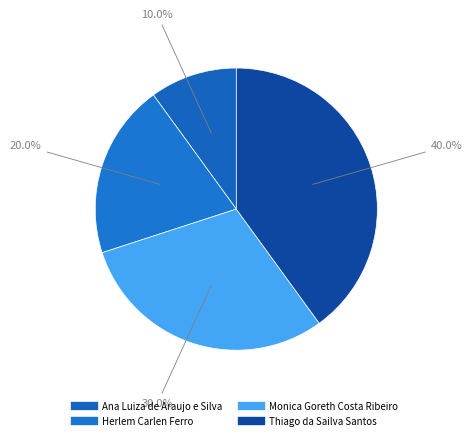

How many slices are in this pie chart?

4